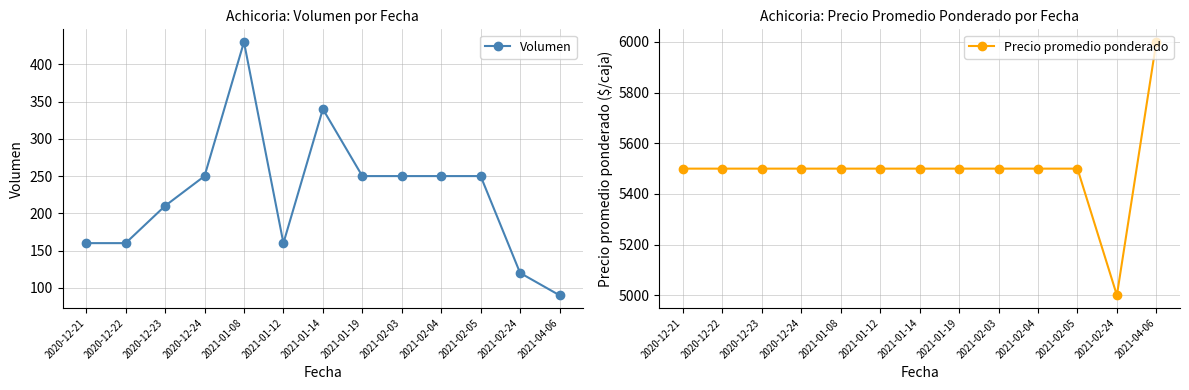

What is the highest value of the Volumen series?

430